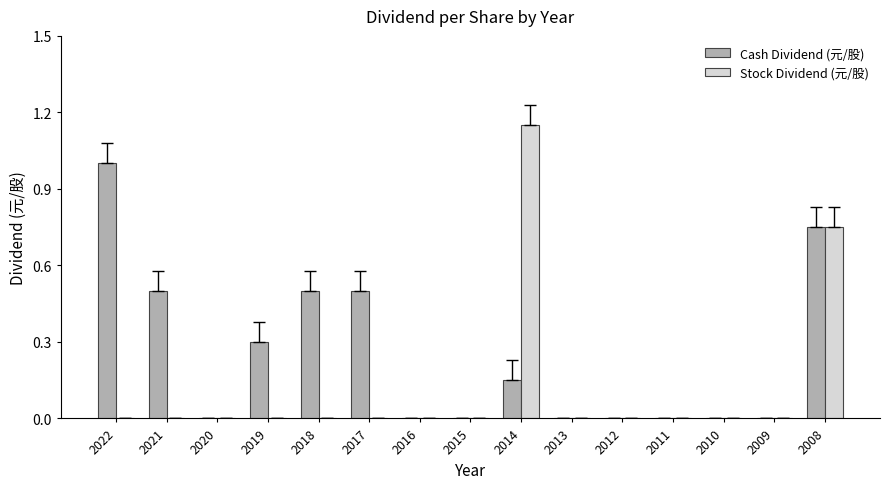

Which label corresponds to the largest value in the chart?

2014